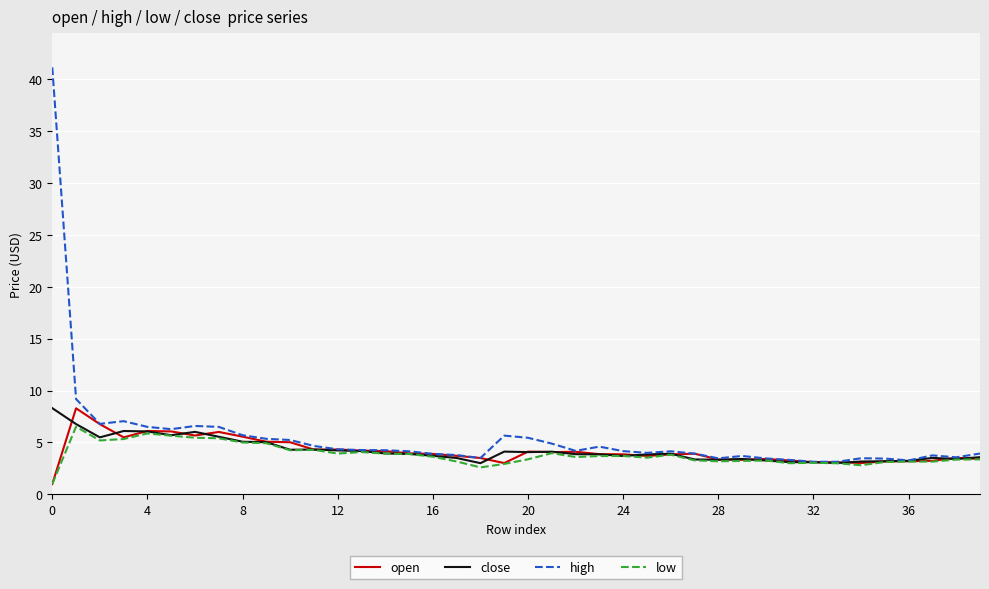

What is the highest value of the low series?

6.5